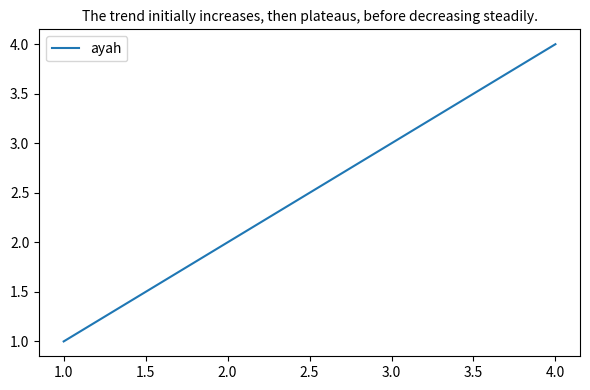

What is the sum of all values?

10